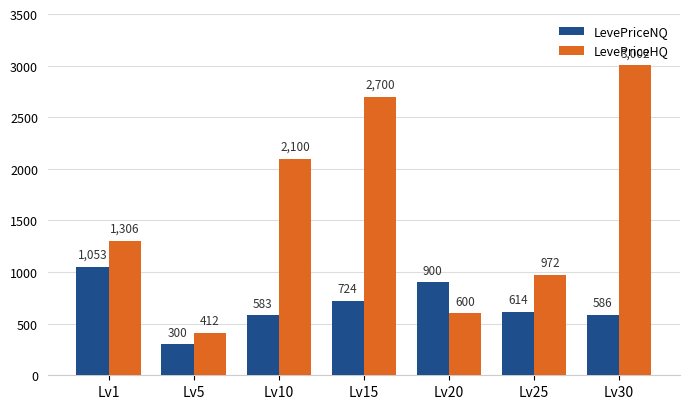

Is it true that LevePriceNQ equals 162.3 at Lv25?

False